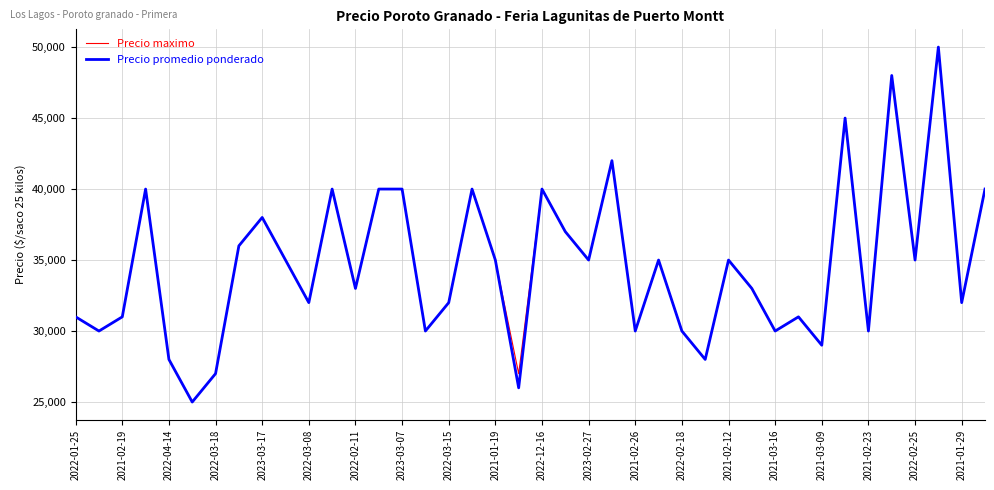

What is the difference between the second highest and minimum values in the Precio maximo series?

23000